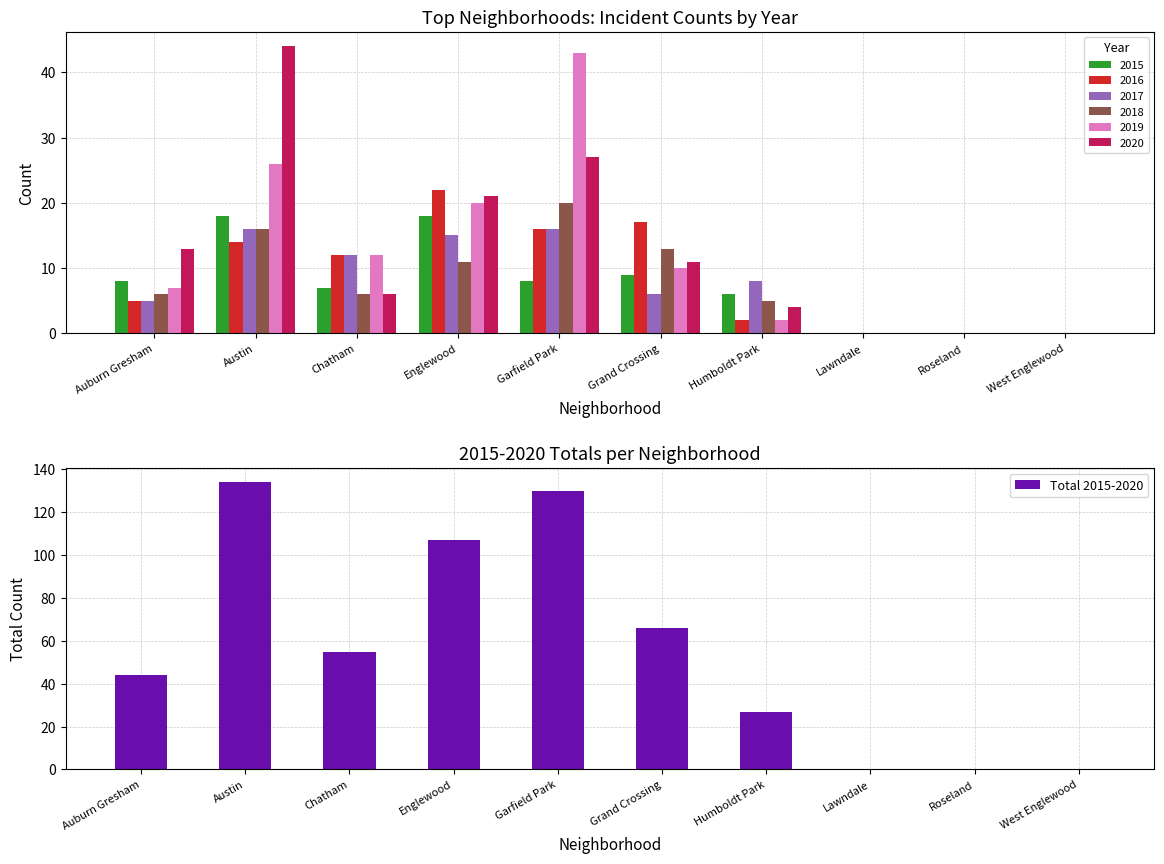

Where is the data nearest to the value 67?

Grand Crossing